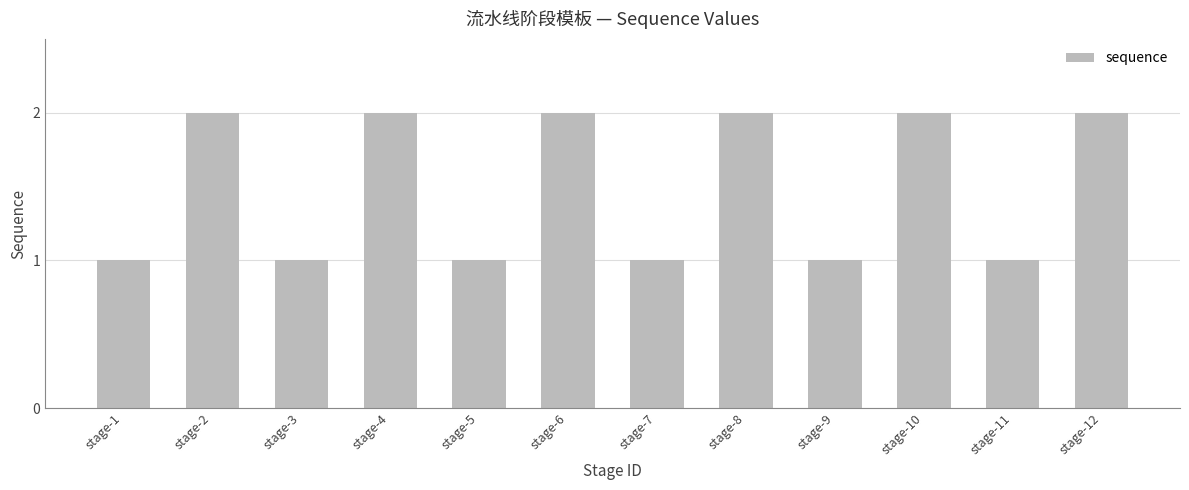

Reading left to right, list all the values displayed in this chart.

stage-1=1	stage-2=2	stage-3=1	stage-4=2	stage-5=1	stage-6=2	stage-7=1	stage-8=2	stage-9=1	stage-10=2	stage-11=1	stage-12=2